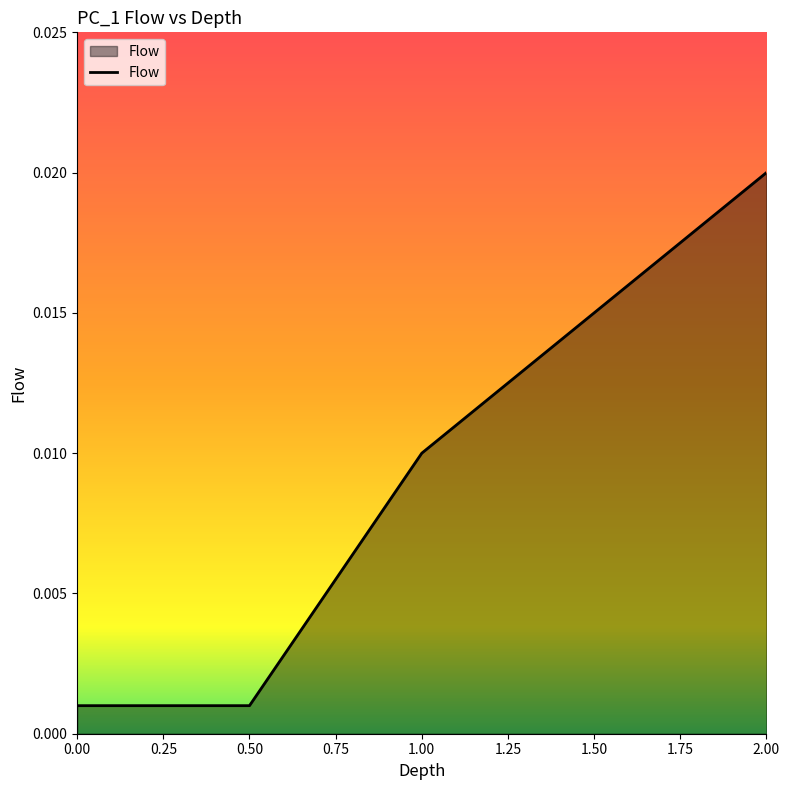

Between 1.50 and 0.00, which is larger?

1.50